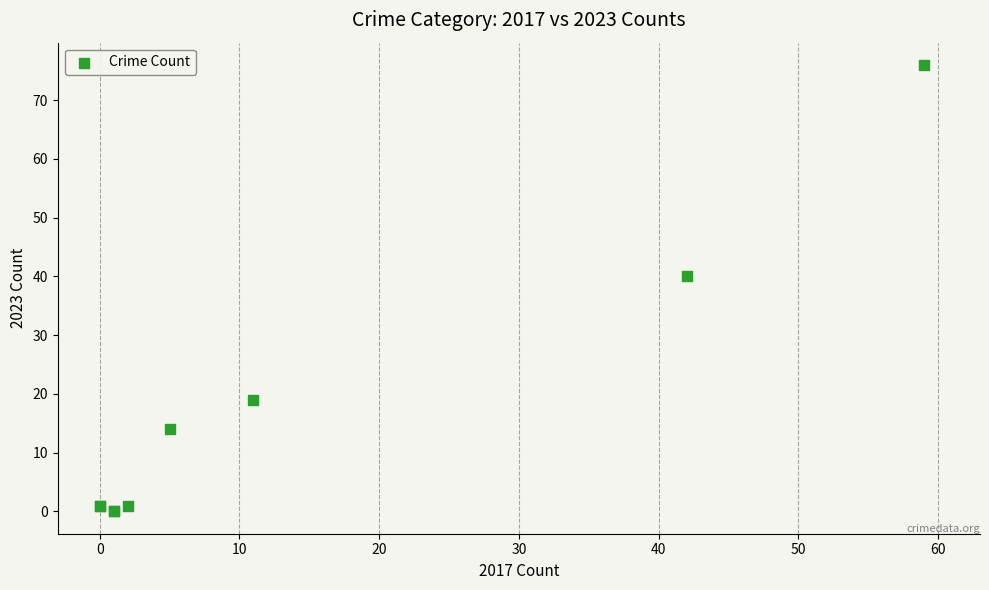

What Y value in the scatter plot is closest to 38?

40